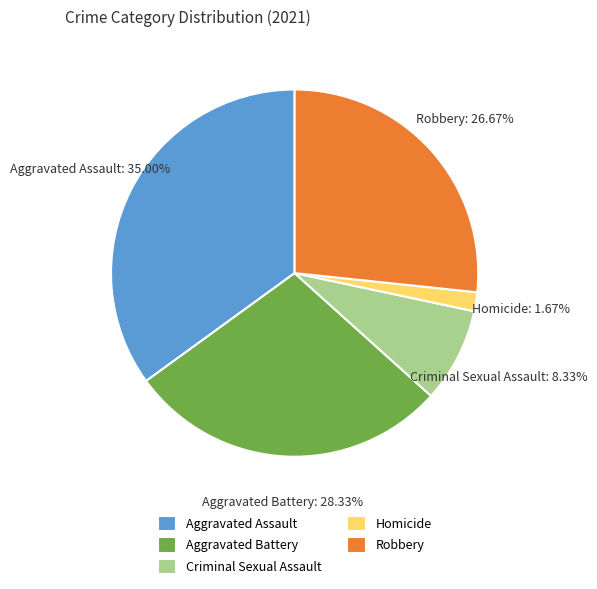

Is it true that Aggravated Battery is 35% of the pie?

False